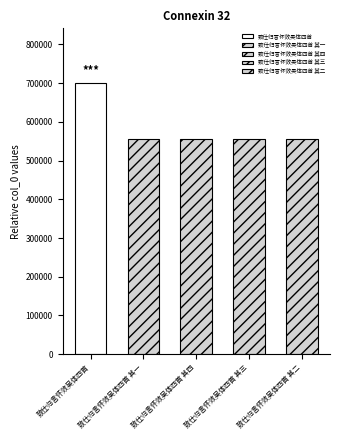

Rank the categories by value from highest to lowest.

致仕归言怀效吴体四首, 致仕归言怀效吴体四首 其四, 致仕归言怀效吴体四首 其三, 致仕归言怀效吴体四首 其二, 致仕归言怀效吴体四首 其一